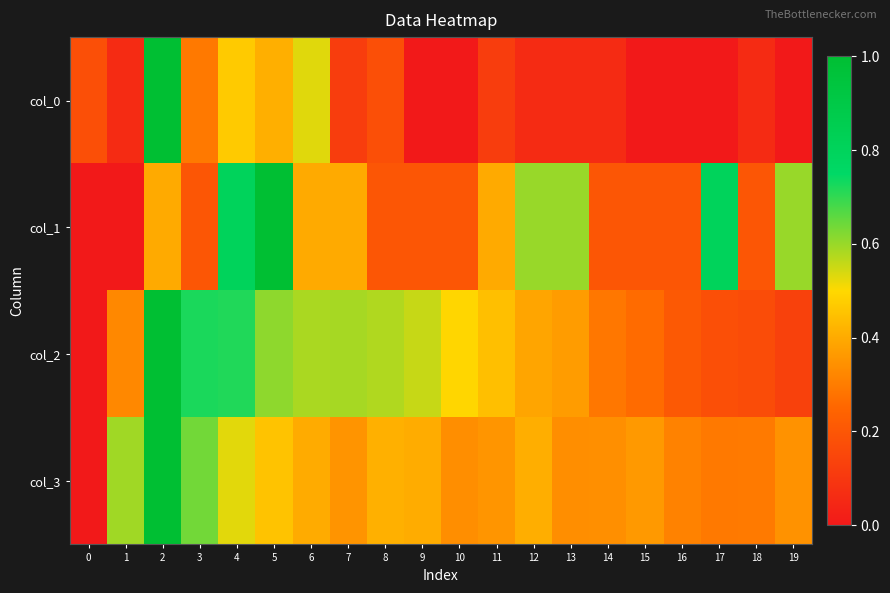

At which category is the sum across all series the highest?

2